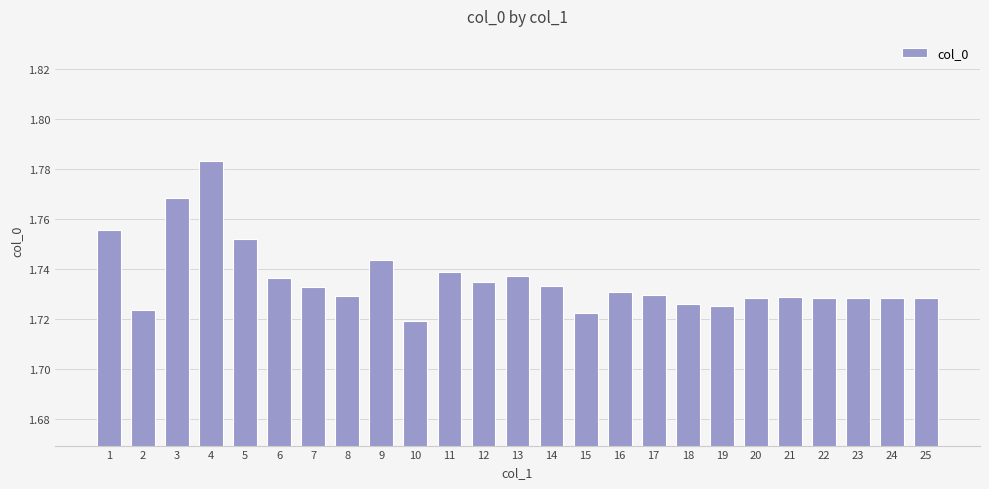

Which category has the highest value across all series?

4